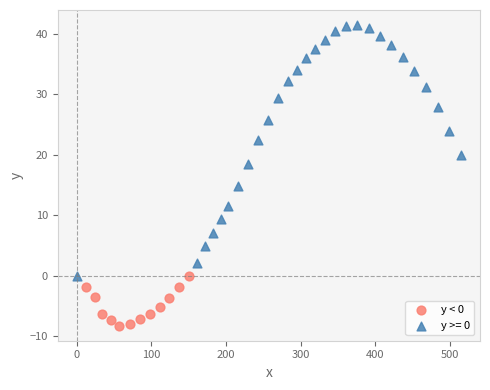

Which series has the largest Y range (max minus min)?

y >= 0